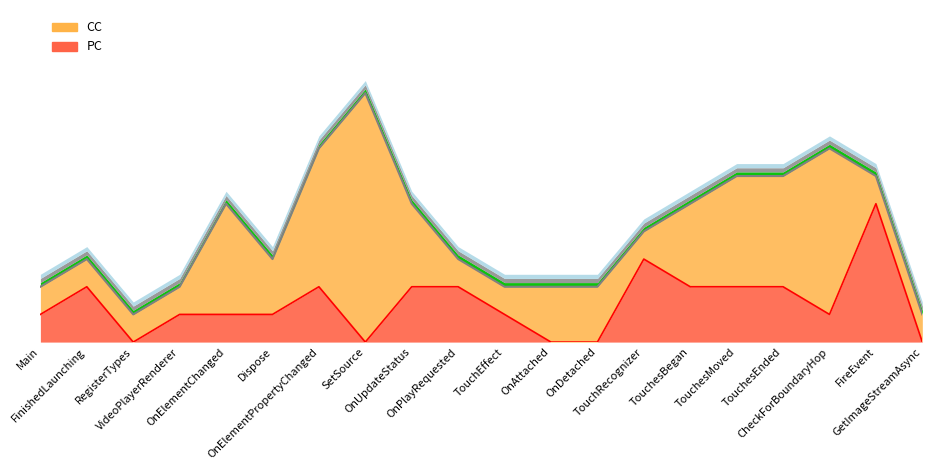

Where does the data first go above 1?

FinishedLaunching